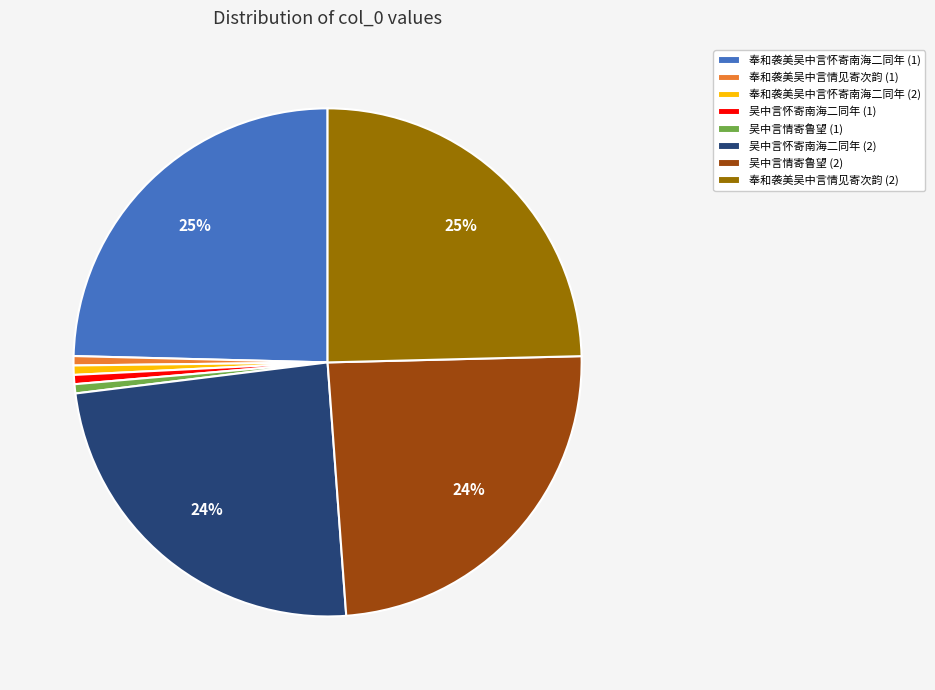

How many slices are in this pie chart?

8